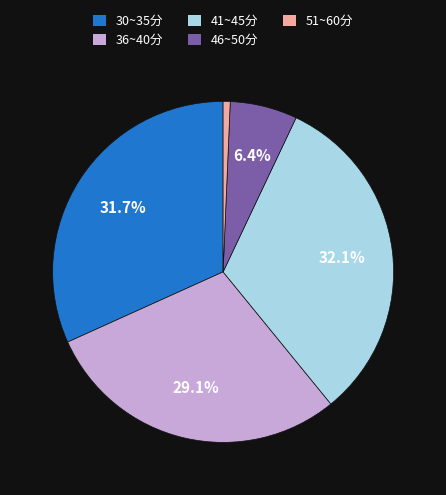

Which slice is the smallest?

51~60分